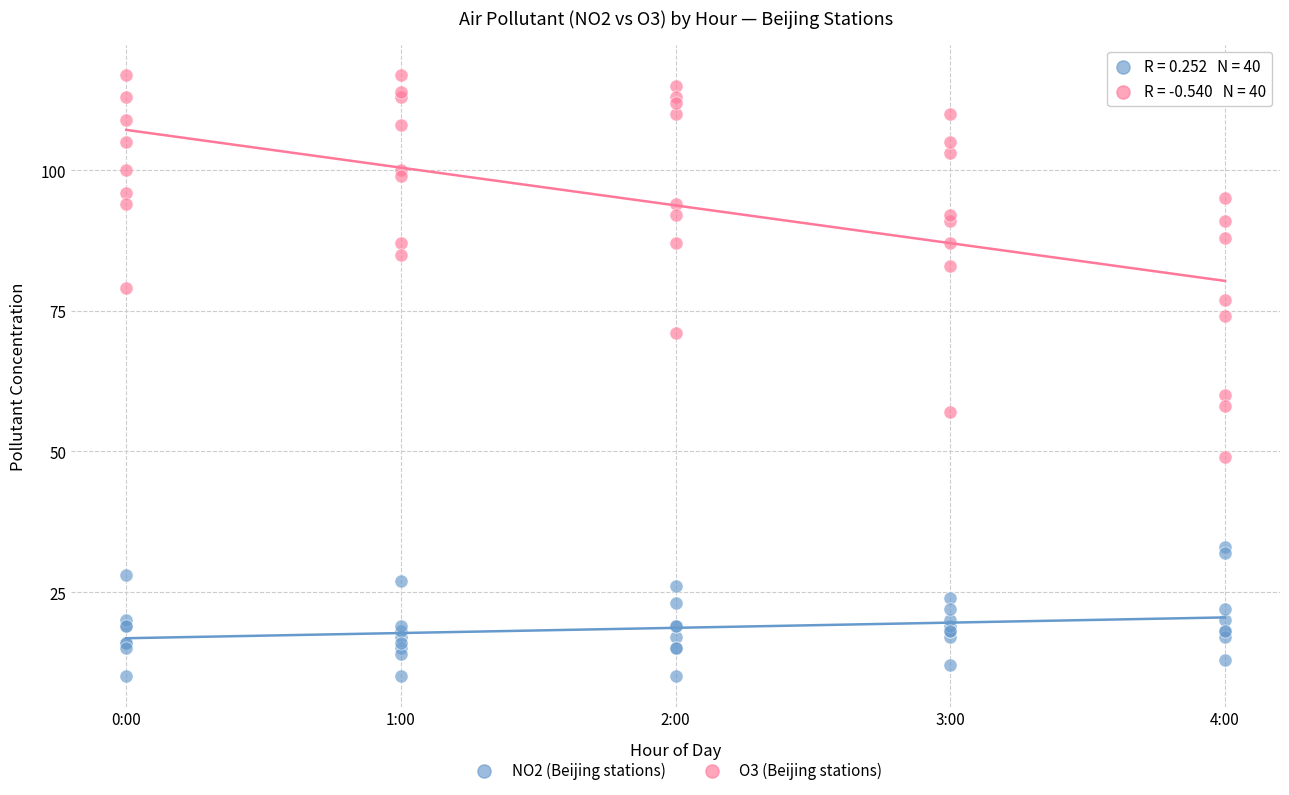

What are all the series names shown in the legend?

NO2 (Beijing stations), O3 (Beijing stations)